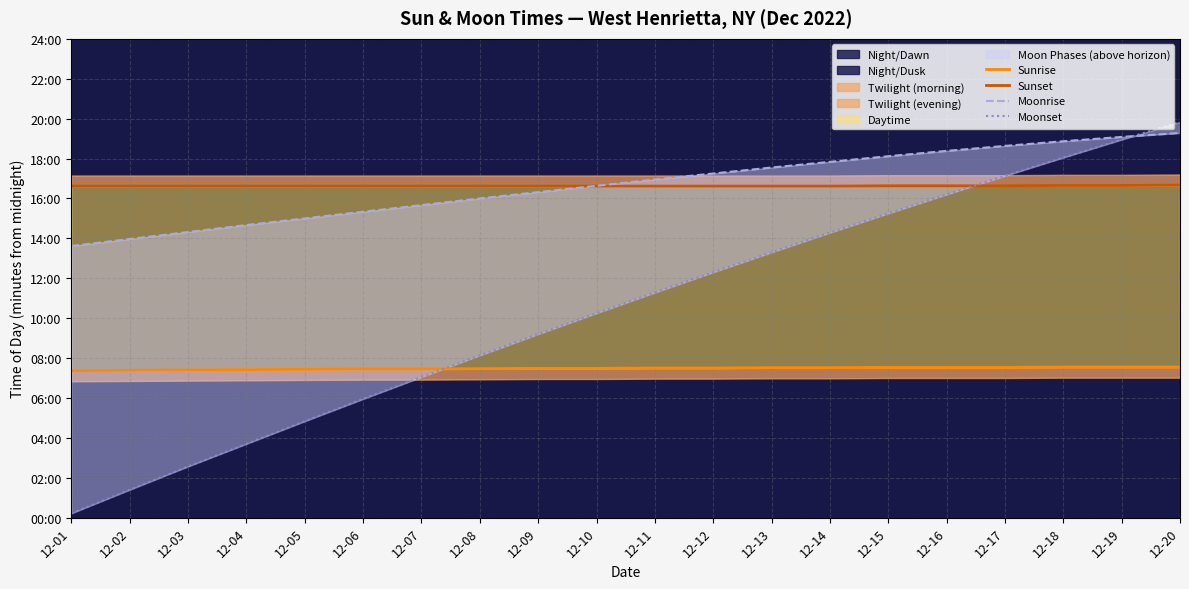

At which category is the sum across all series the highest?

12-20